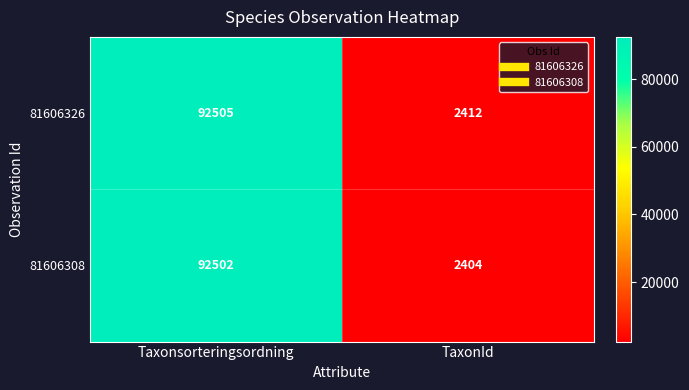

List the series in order of their peak value, lowest first.

81606308, 81606326